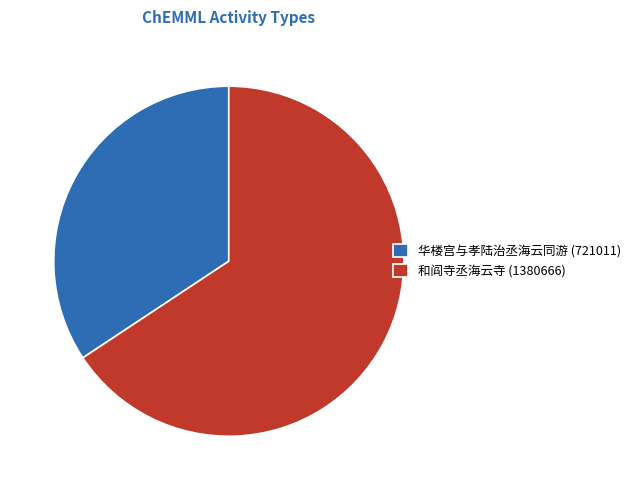

Which slice represents more than half of the pie?

和阎寺丞海云寺 (1380666)